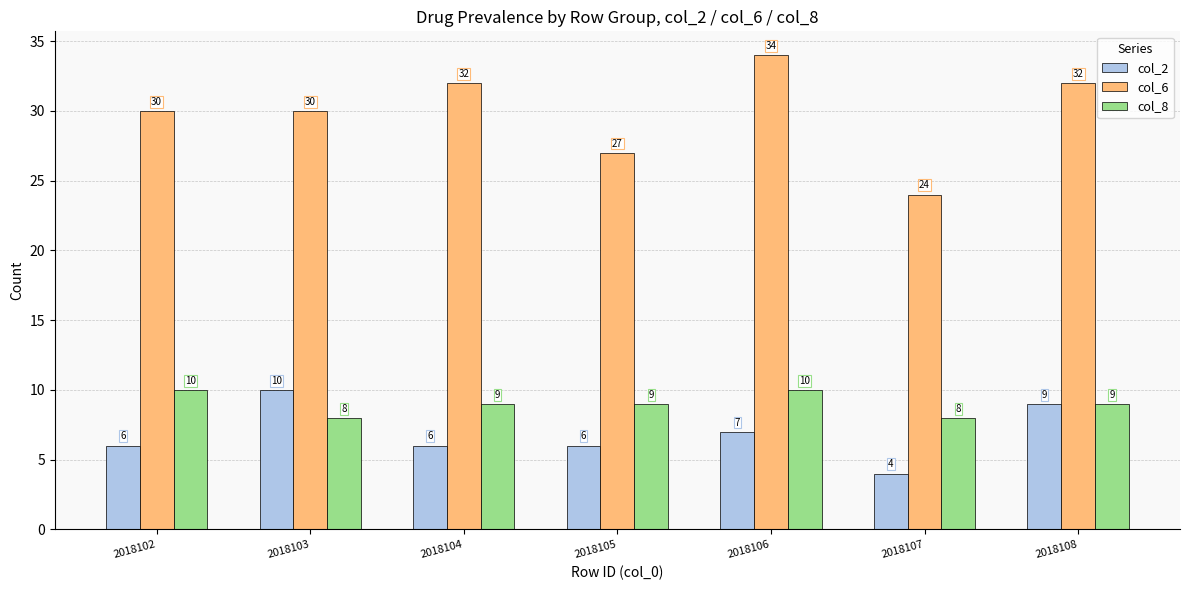

How many bars are there in total?

21